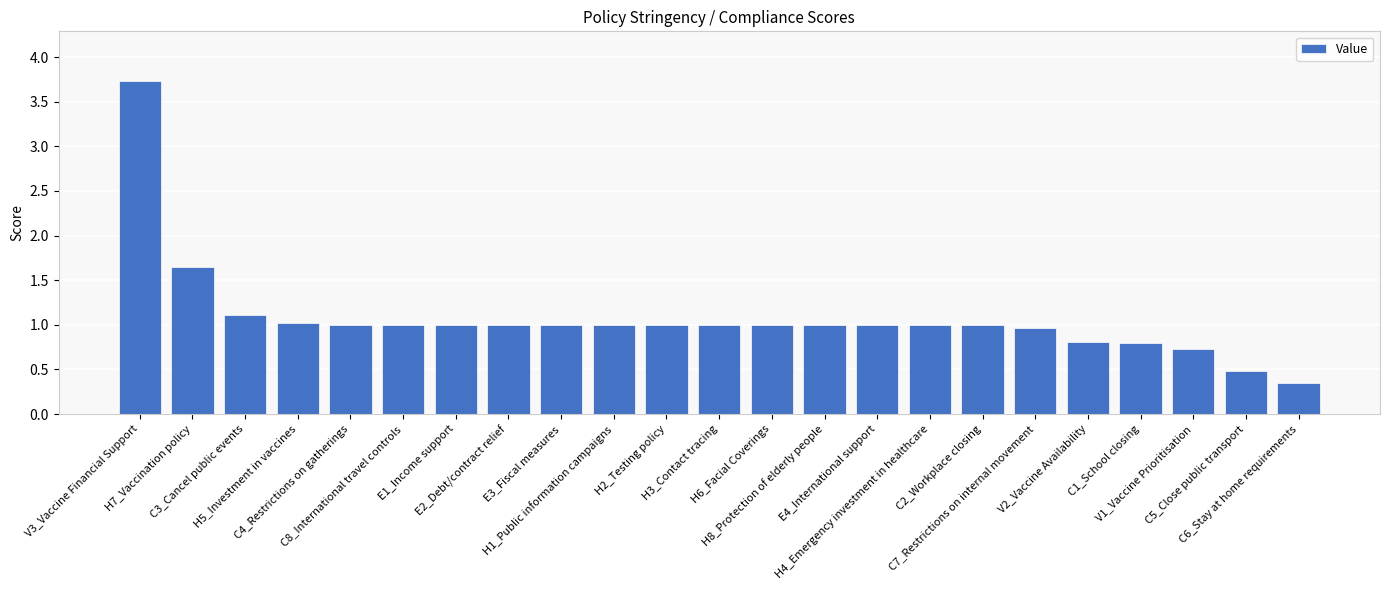

What is the value of the 14th bar from the left?

1.0